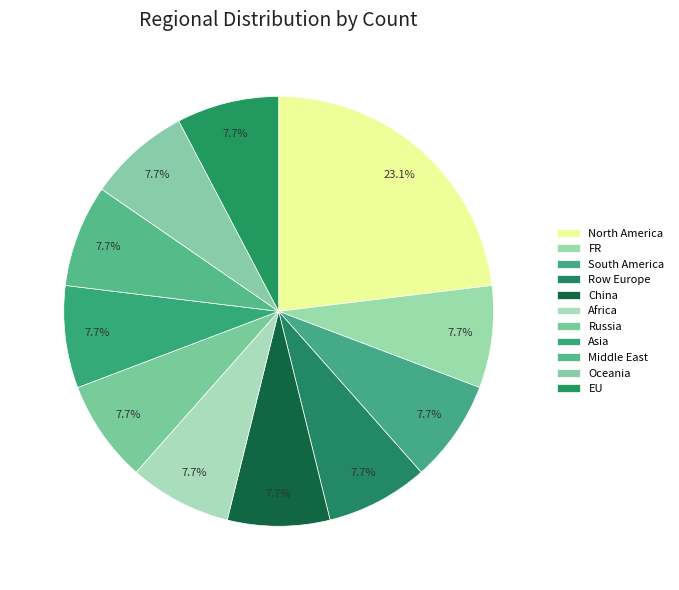

Approximately how many times larger is the value at South America compared to Asia?

1.0